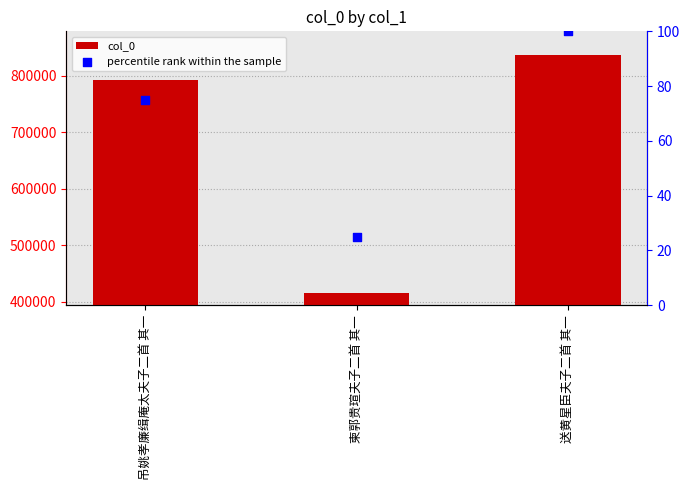

At how many categories does at least one series exceed 19076?

3